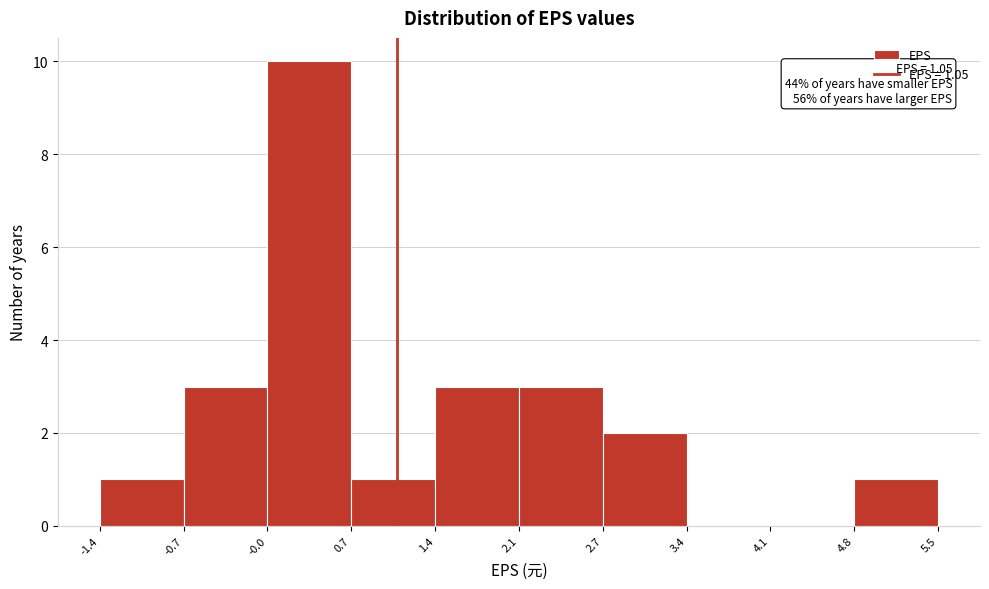

Which range on the x-axis has the tallest bar?

-0.0 to 0.7